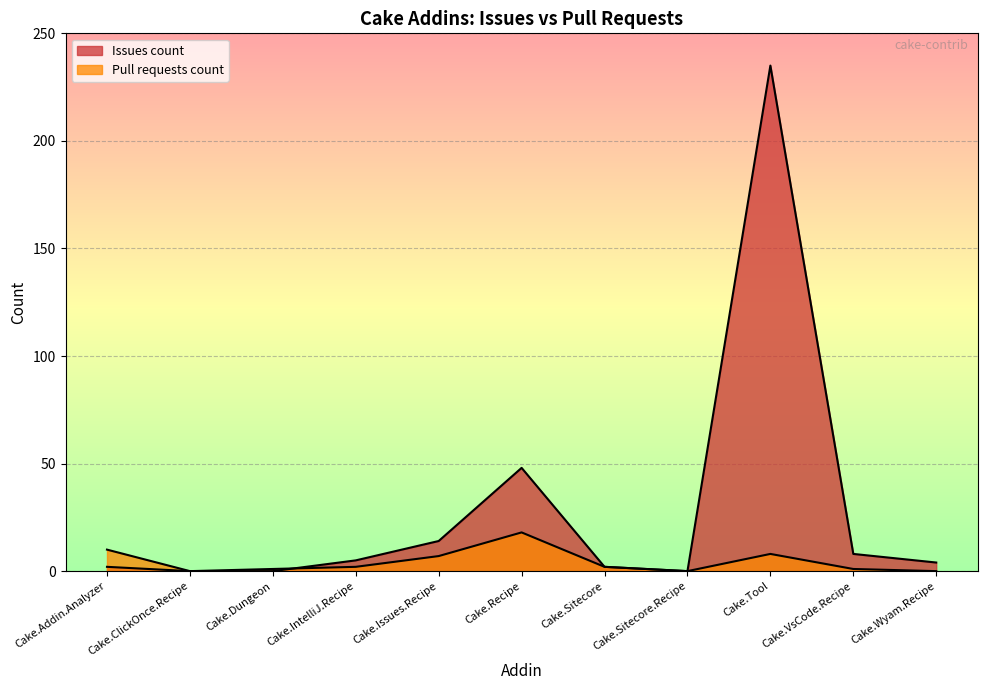

In Pull requests count, how many points are lower than both neighbors (excluding endpoints)?

2